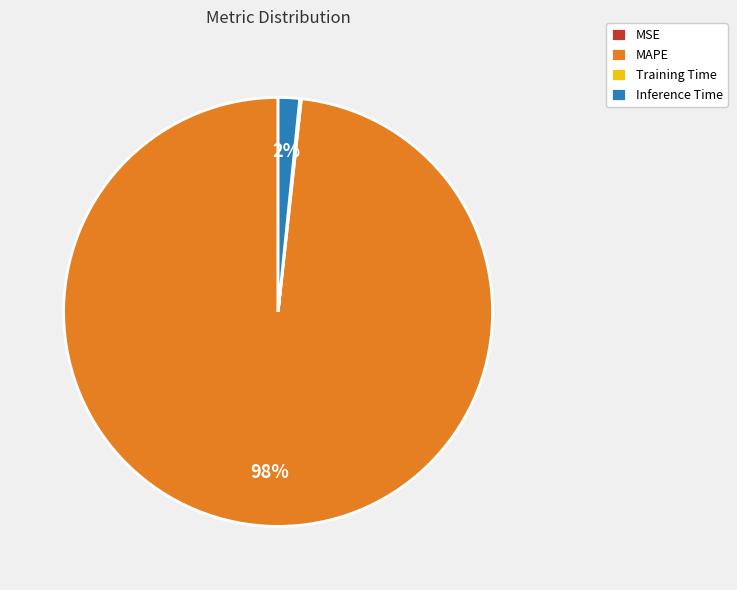

What percentage is the Inference Time slice, to the nearest percent?

2%